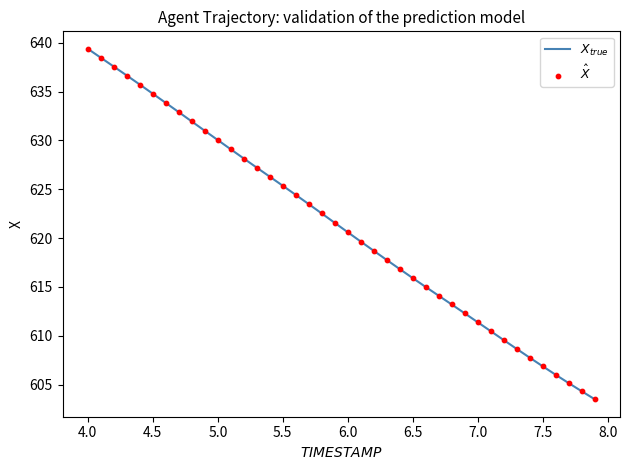

What is the minimum value shown in the chart?

603.5